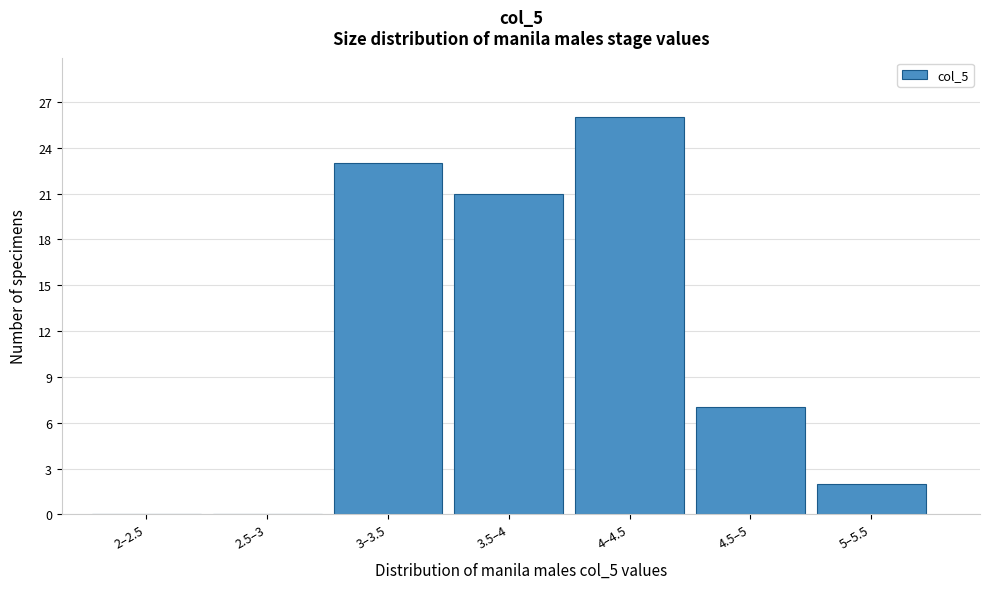

Reading left to right, extract all data points from this chart.

2–2.5=0	2.5–3=0	3–3.5=23	3.5–4=21	4–4.5=26	4.5–5=7	5–5.5=2